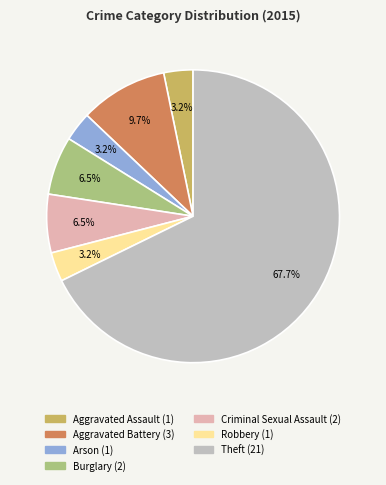

Is there a majority slice in this chart?

Yes